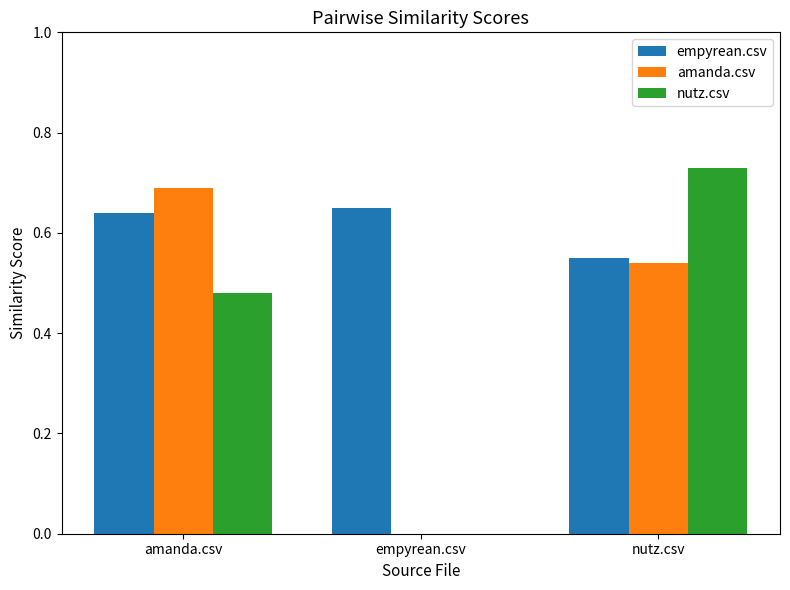

At which label does nutz.csv reach its peak?

nutz.csv